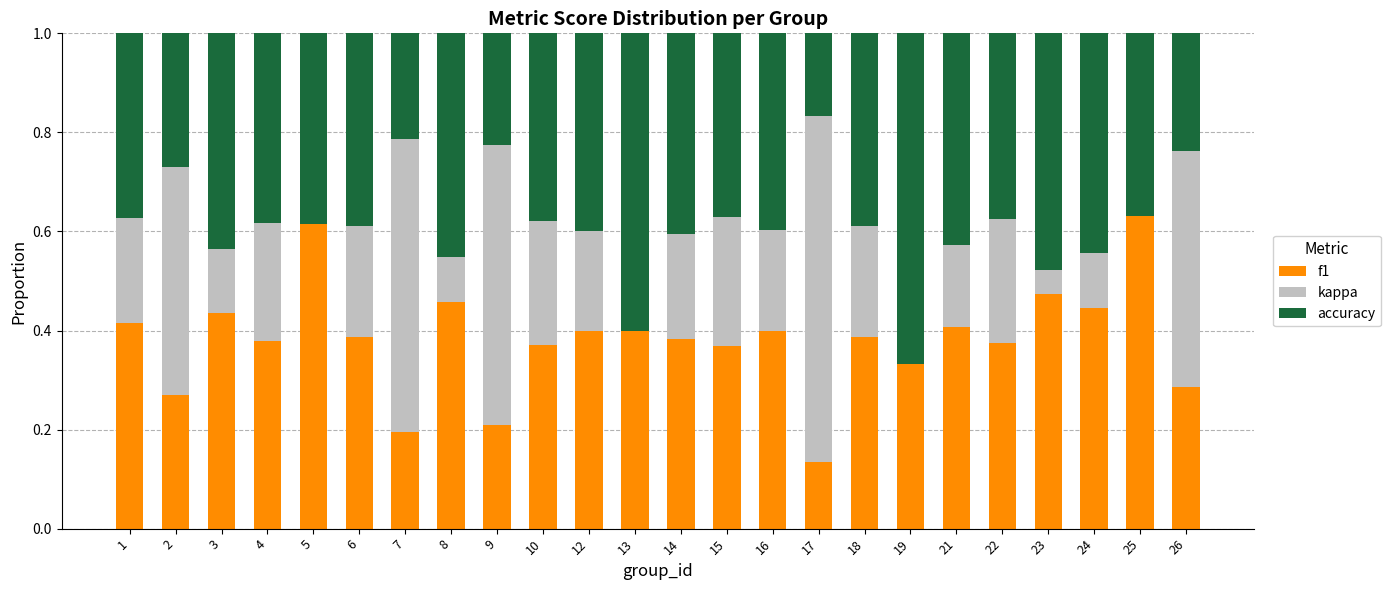

Are the bars grouped side by side (vs. stacked)?

No